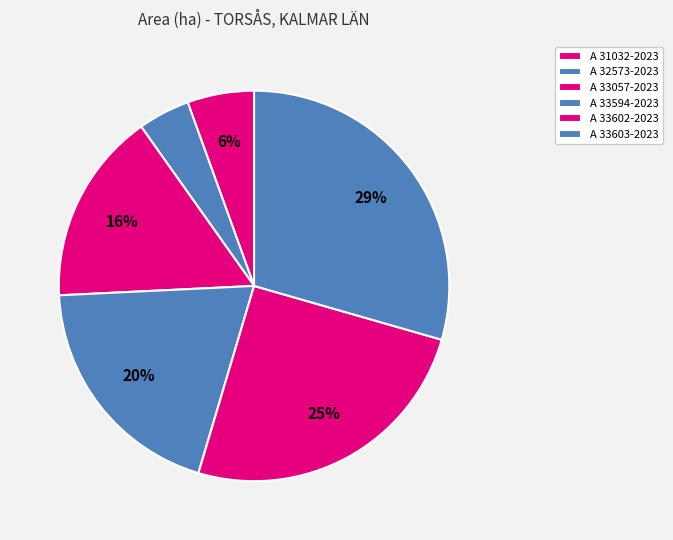

To the nearest percent, what portion does A 33594-2023 represent?

20%